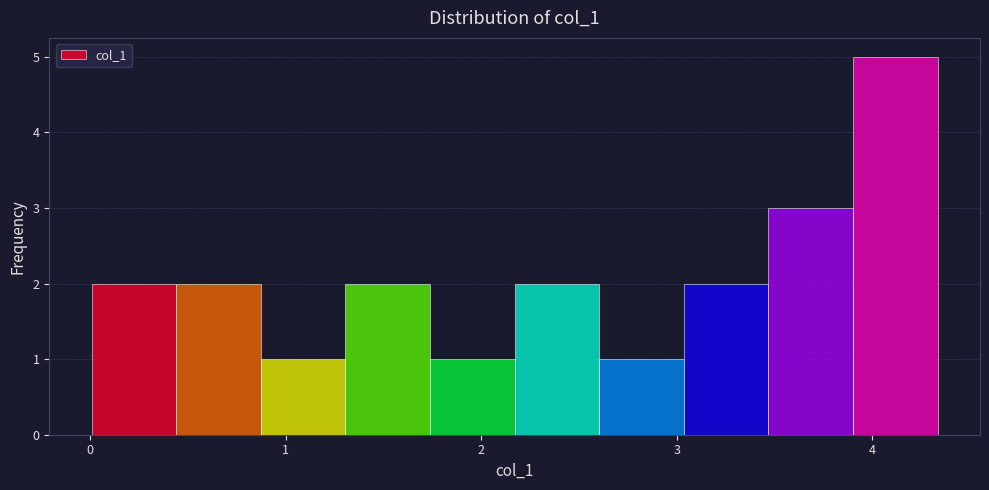

How tall is the bar that spans 2.2 to 2.6 on the x-axis? Neither the bar edges nor the heights are printed on the chart, so give them approximately, as read against the axes.

2